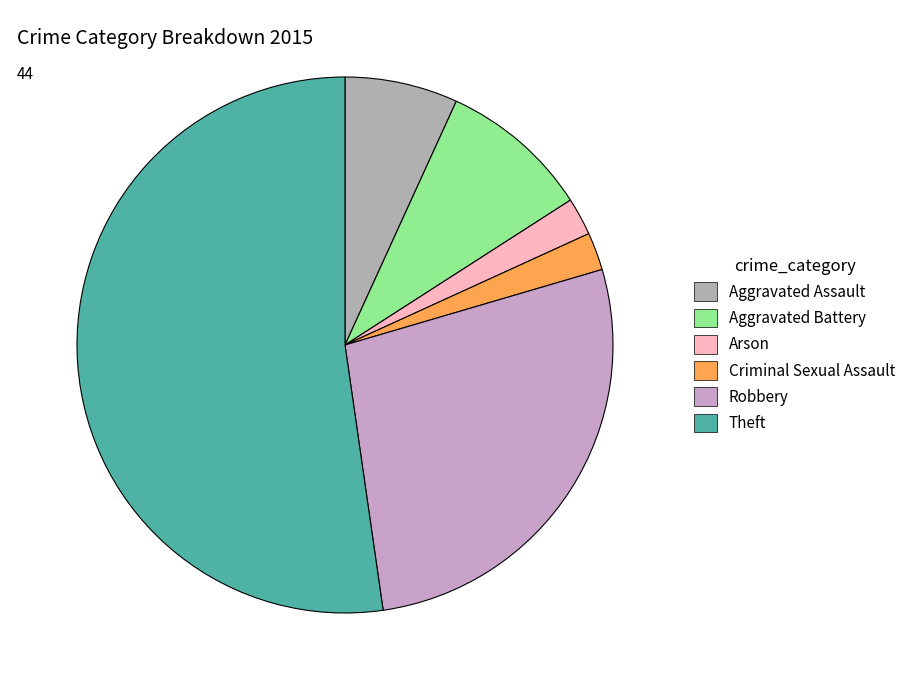

To the nearest percent, what percentage of the pie is Aggravated Assault?

7%